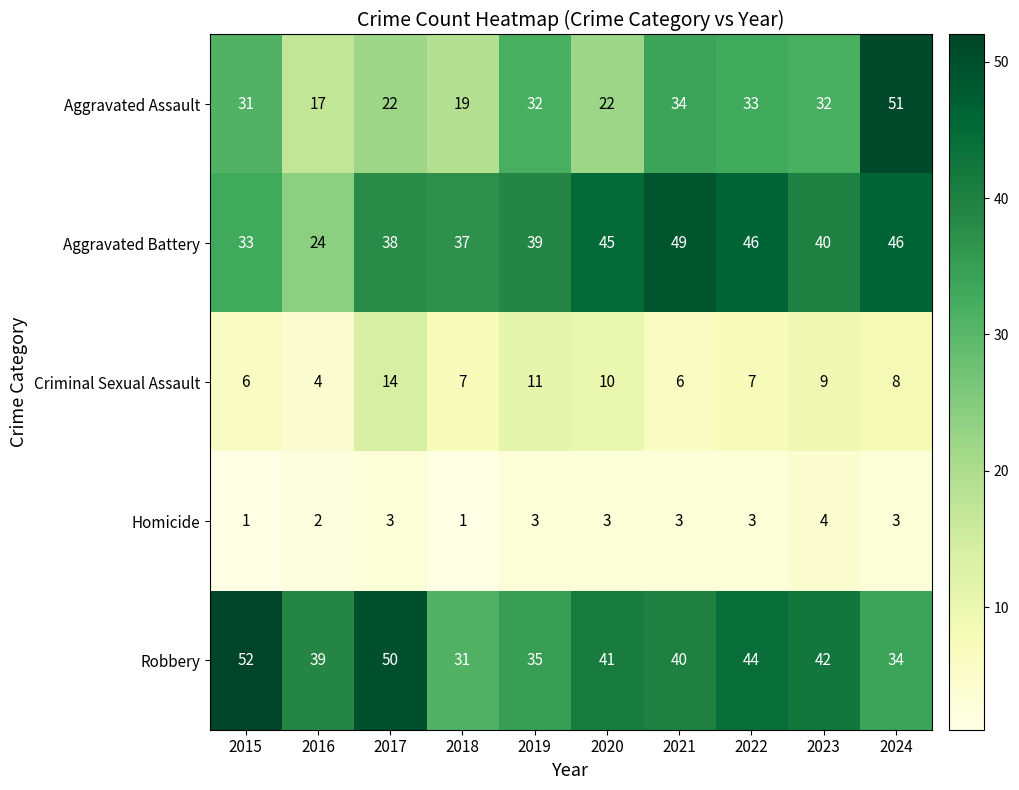

What value does the Aggravated Battery series have at 2022, to the nearest 5?

45